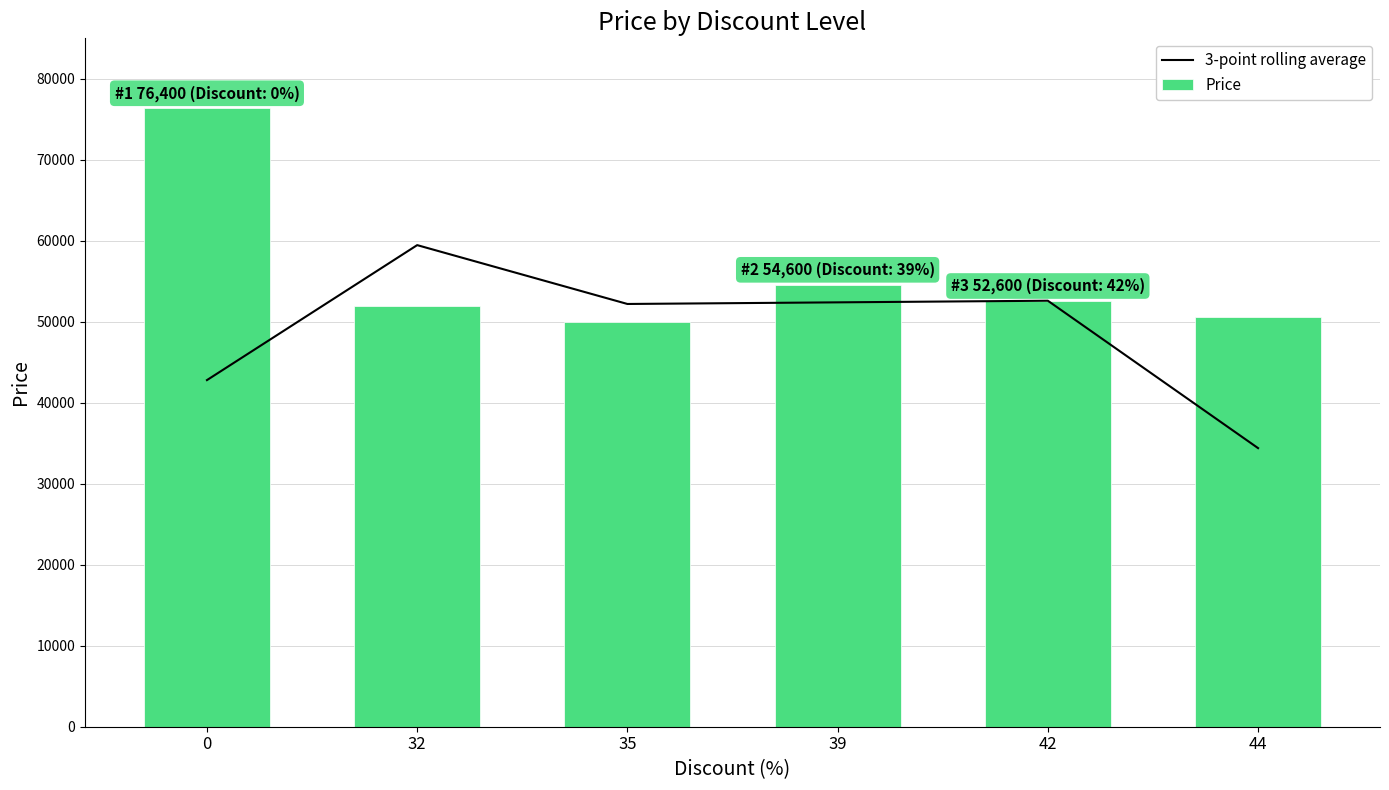

Which series changed the most between 39 and 44?

3-point rolling average